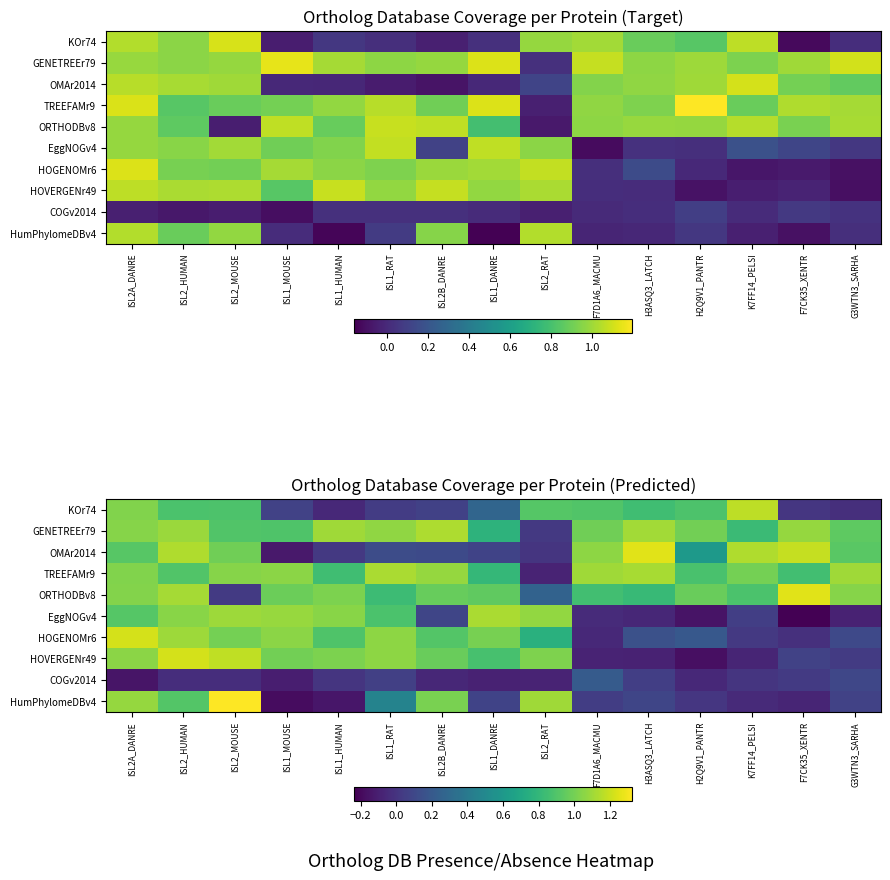

What is the difference between the maximum and minimum values in the HumPhylomeDBv4 series?

1.5